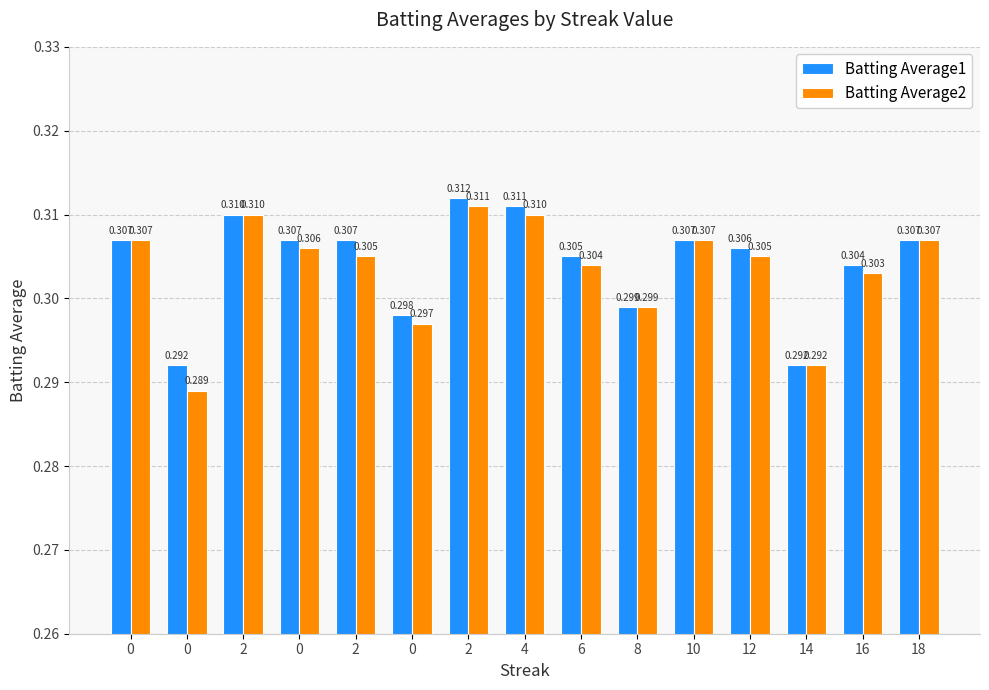

Rank the categories by Batting Average2 value from highest to lowest.

2, 2, 4, 0, 10, 18, 0, 2, 12, 6, 16, 8, 0, 14, 0